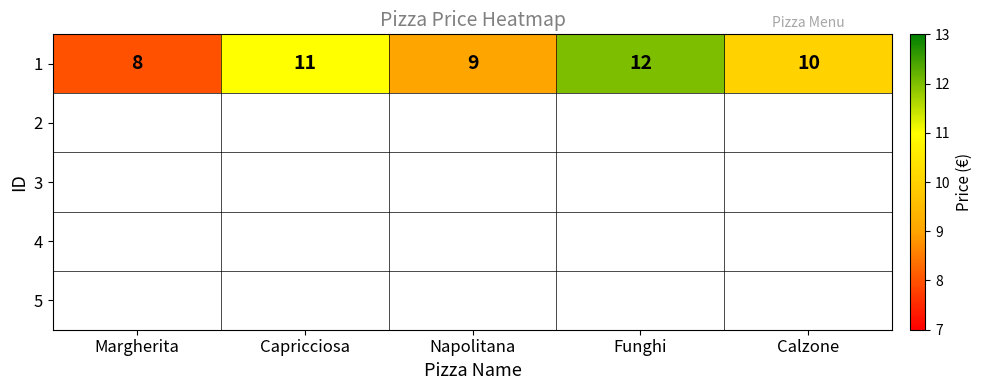

The chart shows a value of 16 at Capricciosa. True or false?

False